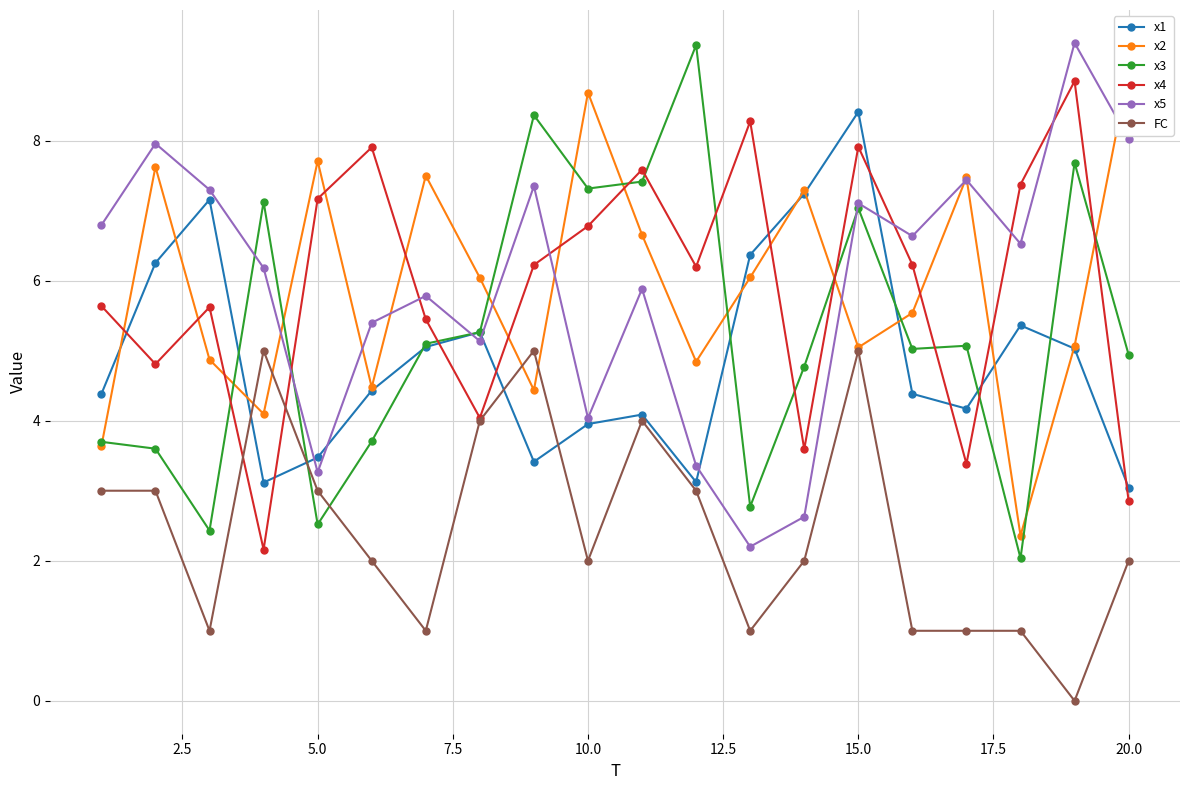

What is the maximum value shown in the chart?

9.4